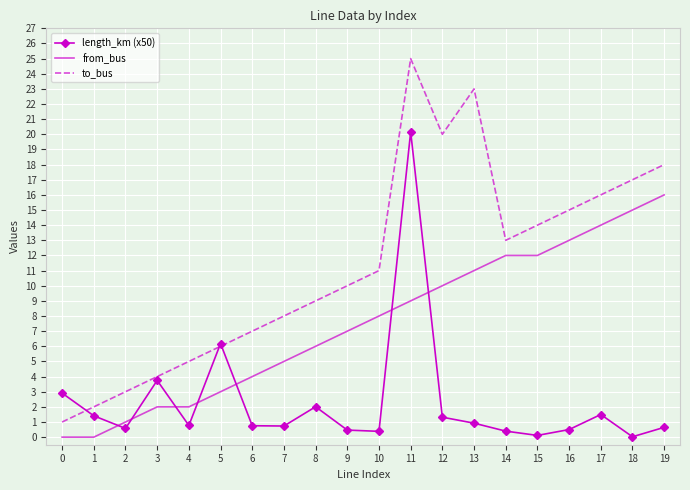

Which series has the largest range (max minus min)?

to_bus